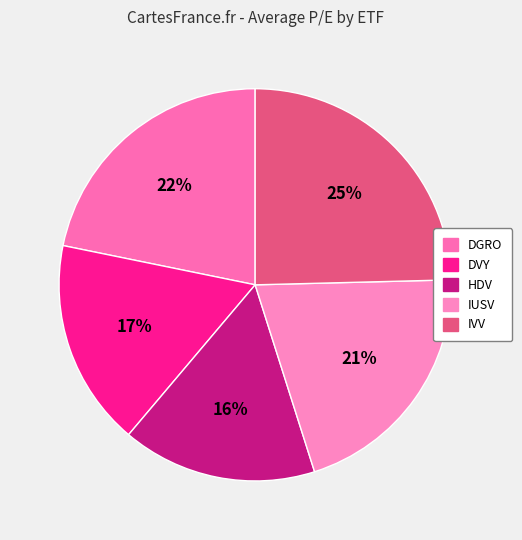

How many segments does this pie chart have?

5